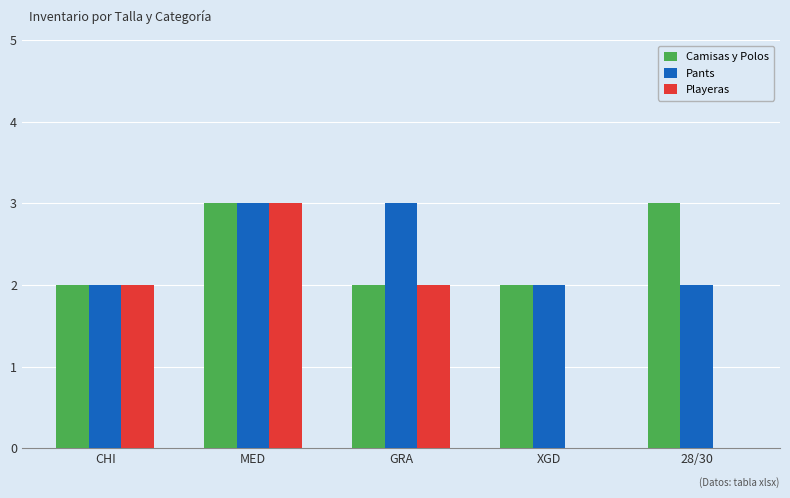

Is the value of Camisas y Polos at 28/30 greater than the value of Playeras at CHI?

Yes